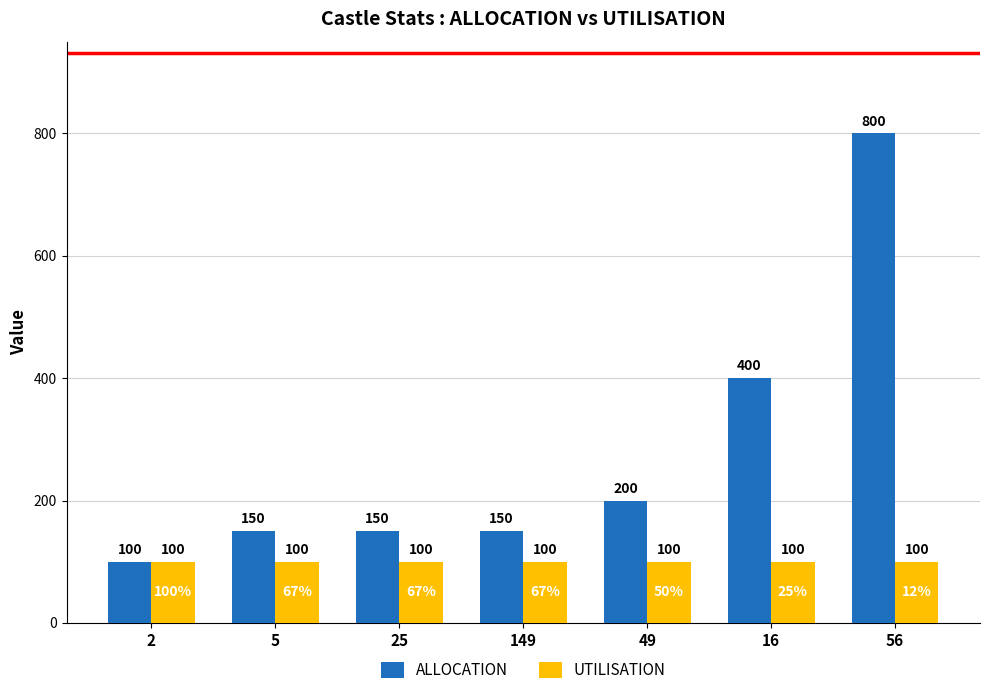

What is the highest value of the ALLOCATION series?

800